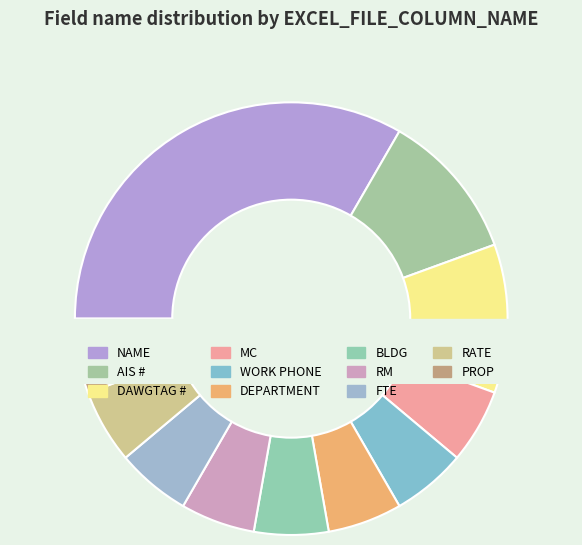

Rank the categories by value from lowest to highest.

MC, WORK PHONE, DEPARTMENT, BLDG, RM, FTE, RATE, PROP, AIS #, DAWGTAG #, NAME